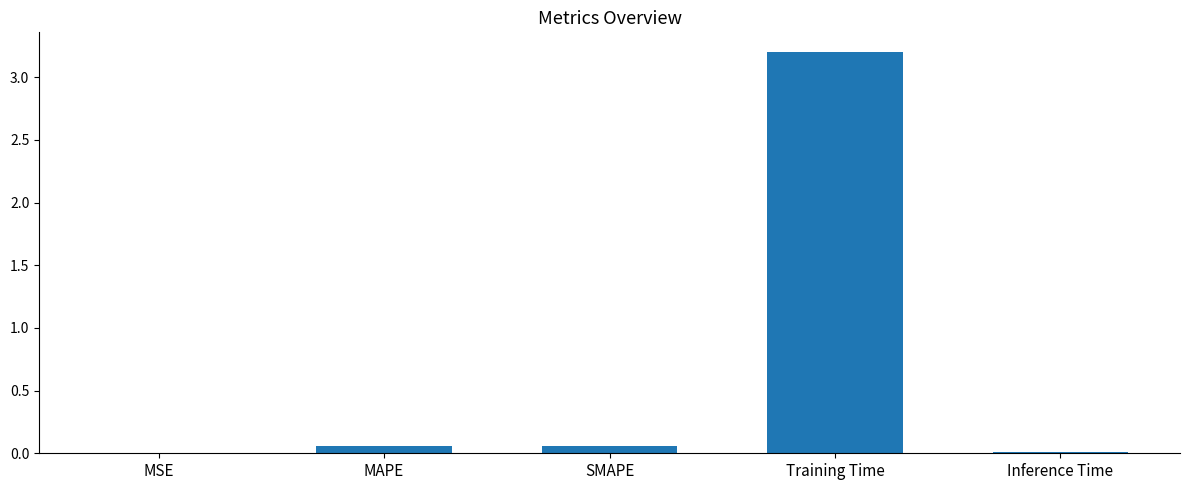

Which label corresponds to the largest value in the chart?

Training Time